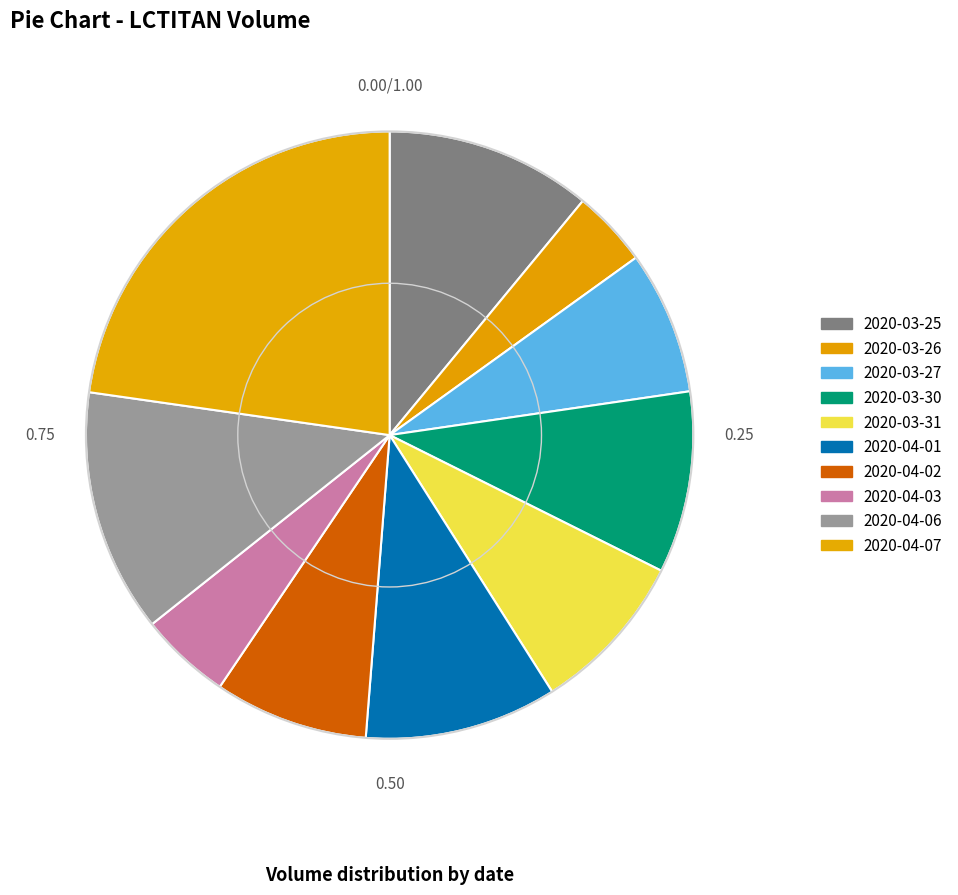

True or false: 2020-03-27 accounts for 8% of the total.

True